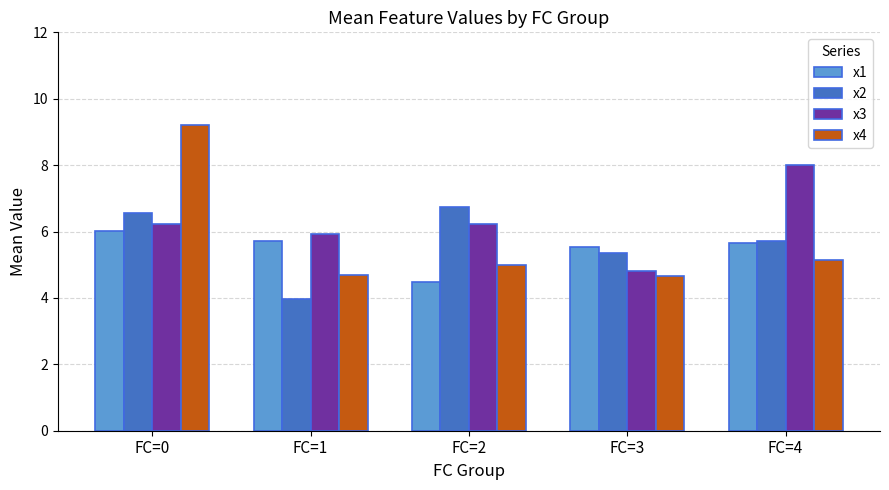

List the series in order of their peak value, lowest first.

x1, x2, x3, x4